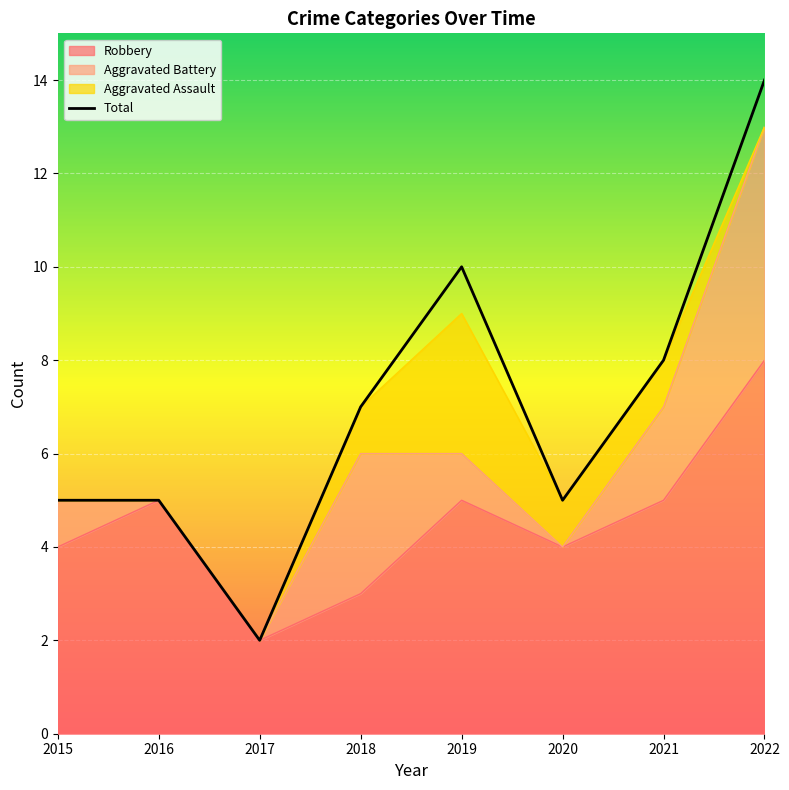

What is the difference between the values at 2021 and 2017?

6